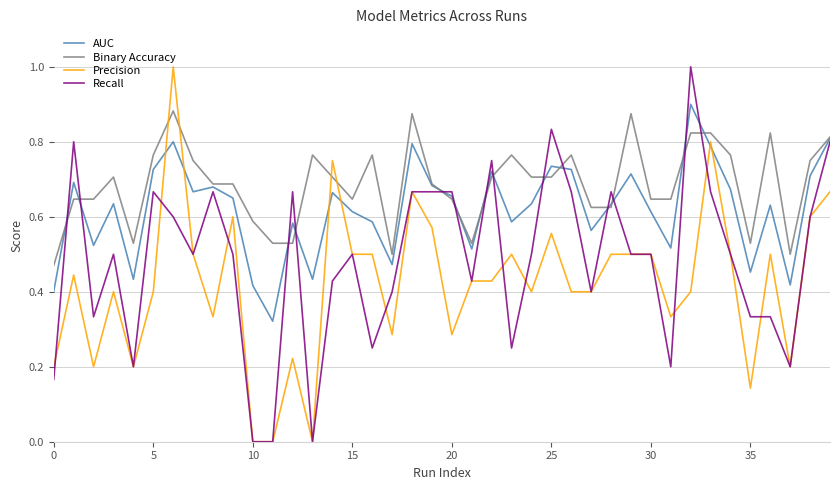

Rank the series by their average value, from highest to lowest.

Binary Accuracy, AUC, Recall, Precision